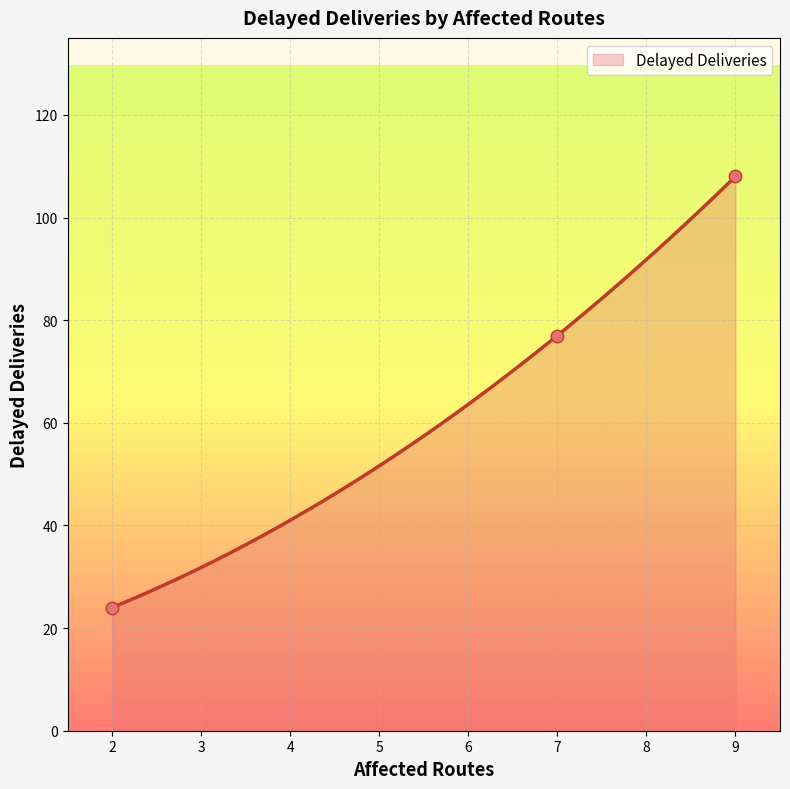

Approximately how many times larger is the value at 9 compared to 7?

1.4